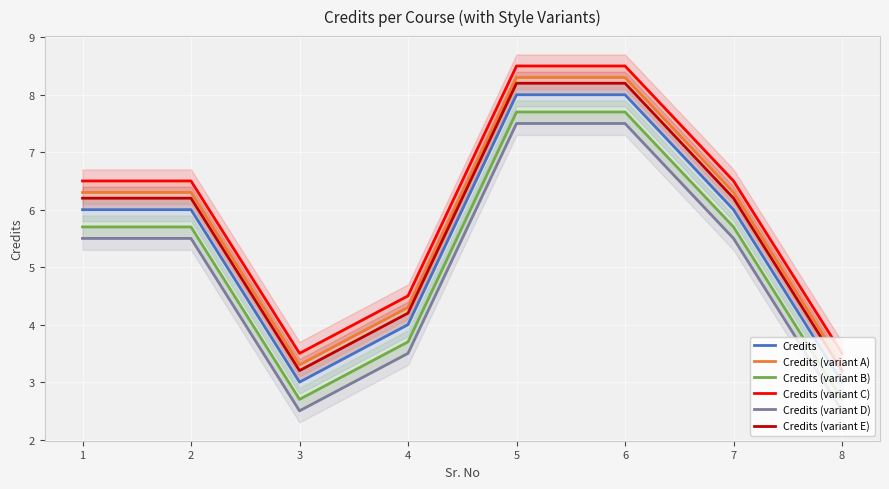

The Credits (variant E) series shows 2.0 at 3. True or false?

False